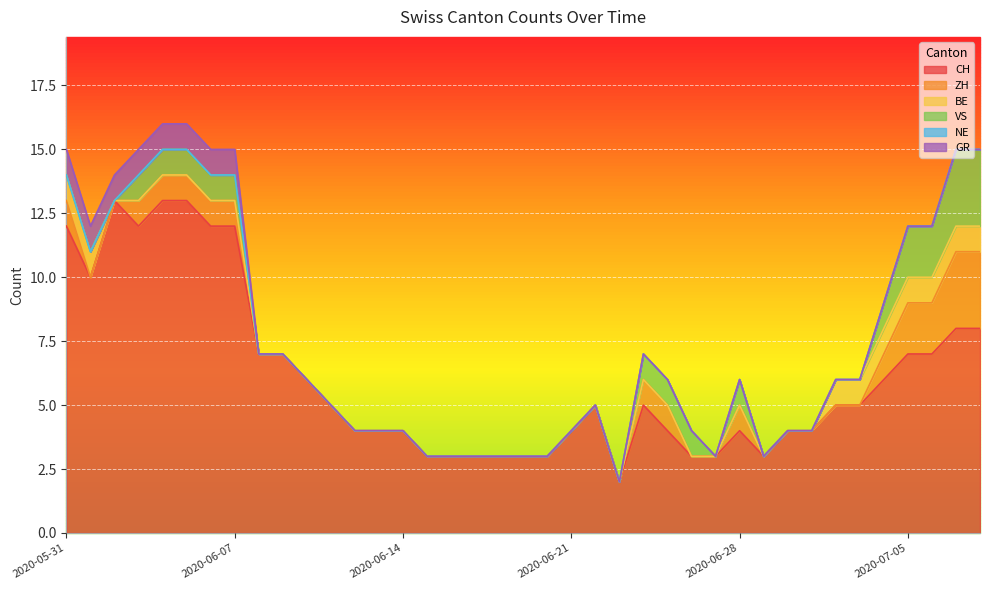

Count the GR values in the range 0 to 1.

39